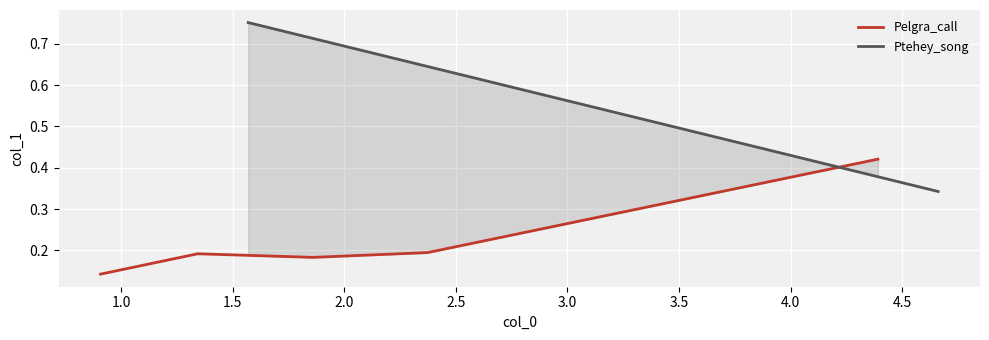

What is the average value?

0.2